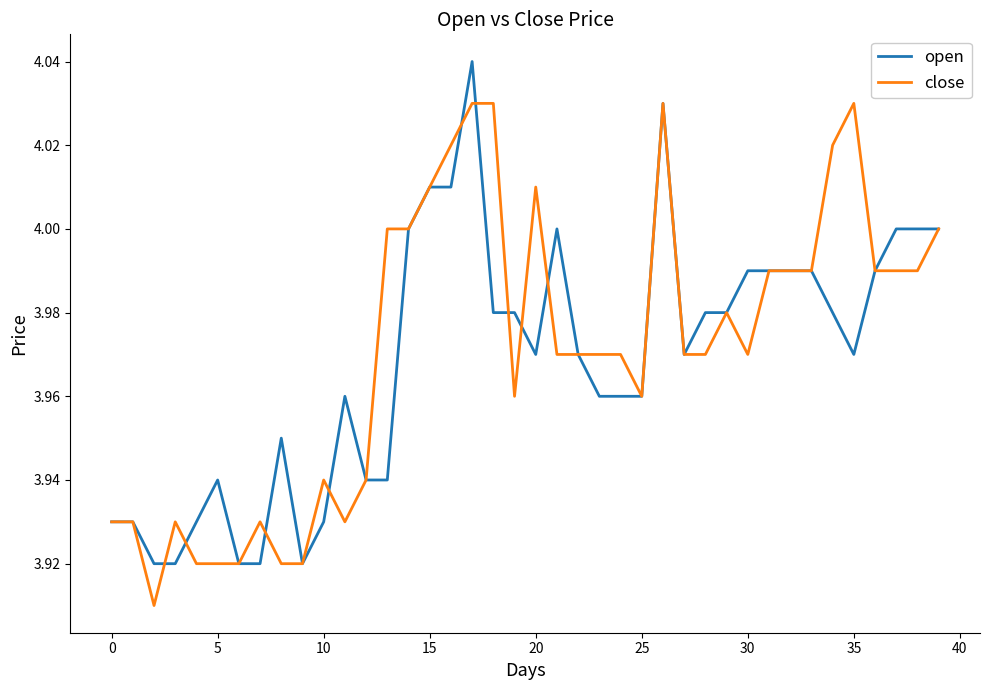

Rank the series by their maximum value, from highest to lowest.

open, close